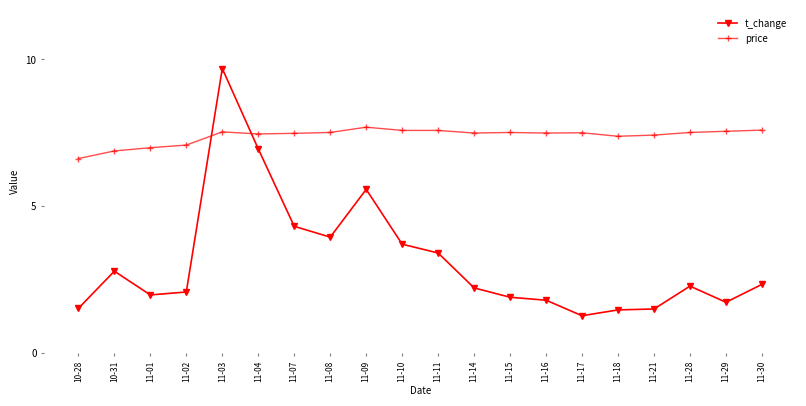

What is the value of the t_change point at the 19th from the left?

1.7